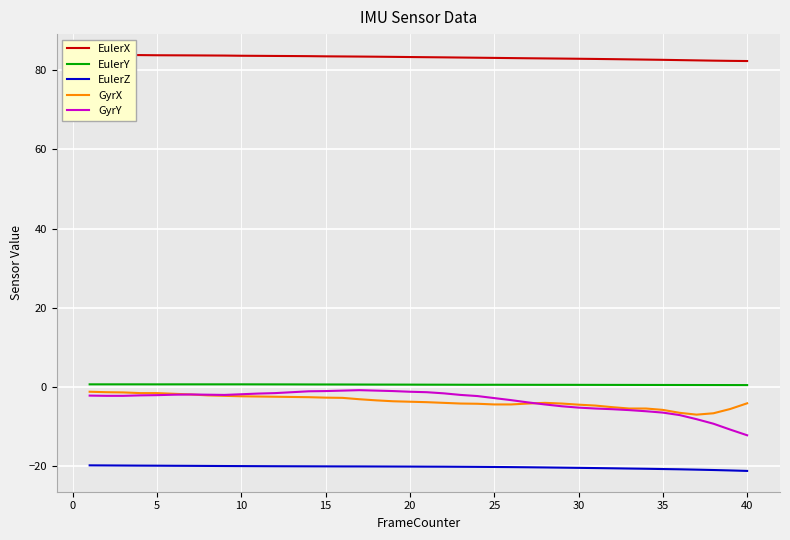

Reading left to right, what are all the values shown in this chart?

EulerX: 83.9	83.9	83.9	83.8	83.8	83.8	83.8	83.7	83.7	83.7	83.7	83.6	83.6	83.6	83.5	83.5	83.5	83.4	83.4	83.3	83.3	83.3	83.2	83.2	83.1	83.1	83.0	83.0	83.0	82.9	82.9	82.8	82.8	82.7	82.6	82.6	82.5	82.4	82.4	82.3
EulerY: 0.6	0.6	0.6	0.6	0.6	0.6	0.6	0.6	0.6	0.6	0.6	0.6	0.6	0.6	0.6	0.6	0.6	0.6	0.5	0.5	0.5	0.5	0.5	0.5	0.5	0.5	0.5	0.5	0.5	0.5	0.5	0.5	0.5	0.5	0.5	0.4	0.4	0.4	0.4	0.4
EulerZ: -19.9	-19.9	-19.9	-19.9	-20.0	-20.0	-20.0	-20.0	-20.0	-20.1	-20.1	-20.1	-20.1	-20.1	-20.1	-20.1	-20.1	-20.2	-20.2	-20.2	-20.2	-20.2	-20.2	-20.2	-20.3	-20.3	-20.4	-20.4	-20.4	-20.5	-20.6	-20.6	-20.7	-20.7	-20.8	-20.9	-21.0	-21.0	-21.2	-21.3
GyrX: -1.3	-1.4	-1.4	-1.6	-1.6	-1.8	-1.9	-2.2	-2.3	-2.4	-2.5	-2.5	-2.6	-2.6	-2.8	-2.8	-3.2	-3.4	-3.7	-3.8	-3.9	-4.1	-4.2	-4.3	-4.5	-4.5	-4.2	-4.1	-4.2	-4.5	-4.8	-5.2	-5.5	-5.5	-5.8	-6.6	-7.0	-6.7	-5.6	-4.2
GyrY: -2.2	-2.3	-2.3	-2.2	-2.1	-2.0	-1.9	-2.0	-2.1	-1.9	-1.7	-1.6	-1.4	-1.1	-1.1	-1.0	-0.9	-1.0	-1.1	-1.3	-1.4	-1.7	-2.1	-2.3	-2.9	-3.4	-4.0	-4.5	-4.9	-5.3	-5.5	-5.7	-5.9	-6.2	-6.5	-7.2	-8.2	-9.3	-10.8	-12.3